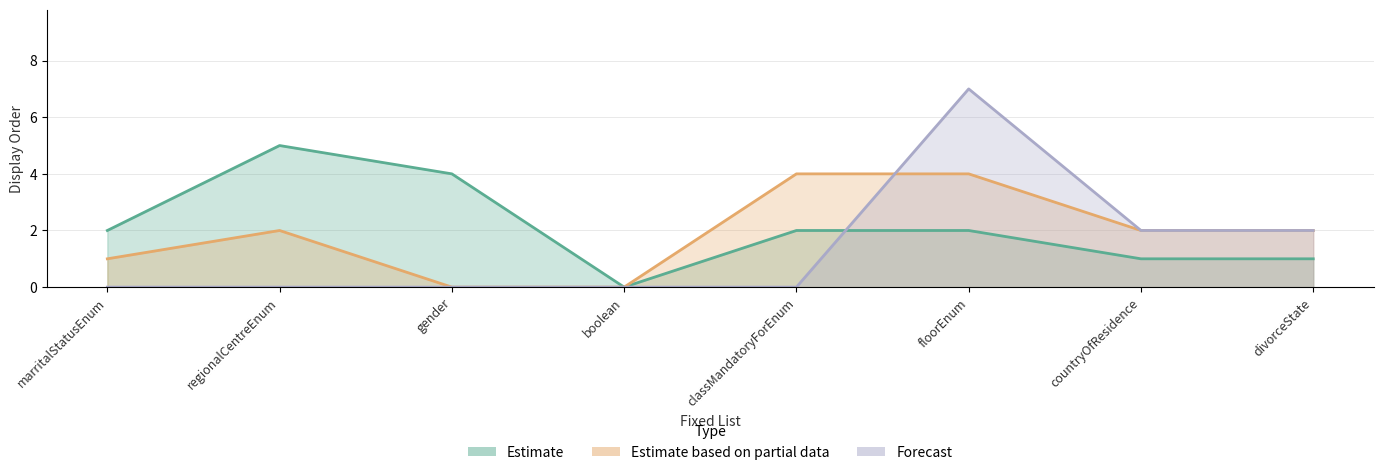

What is the total value across all series at gender?

4